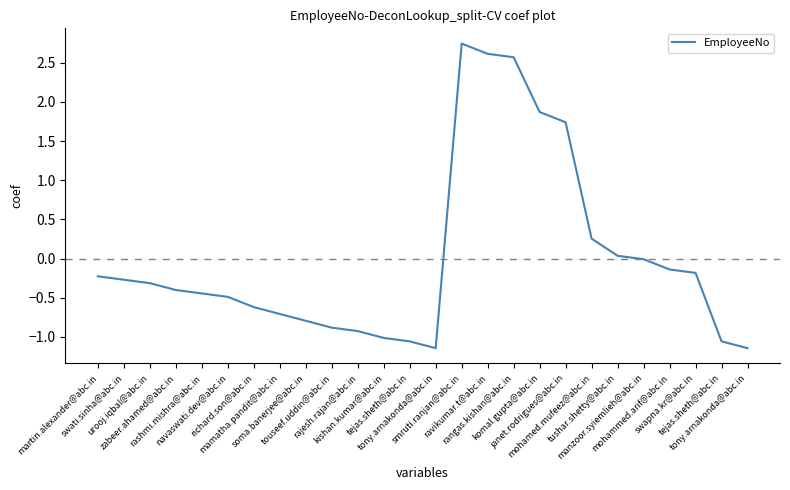

What is the difference between the values at rashmi.mishra@abc.in and mamatha.pandit@abc.in?

0.3